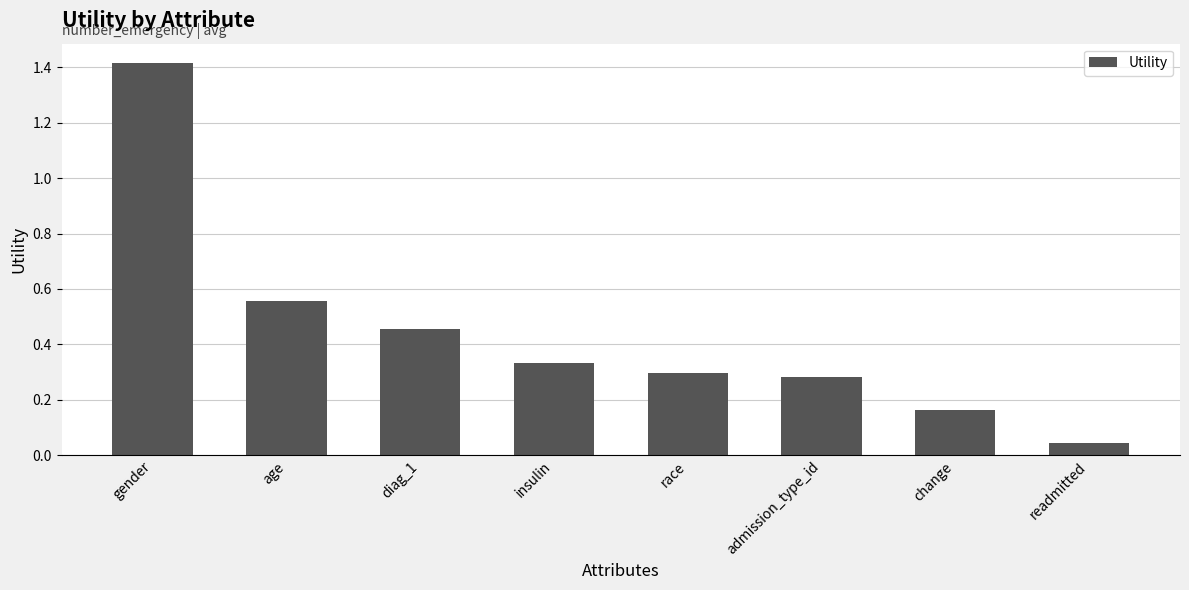

What is the label of the 8th bar from the right?

gender